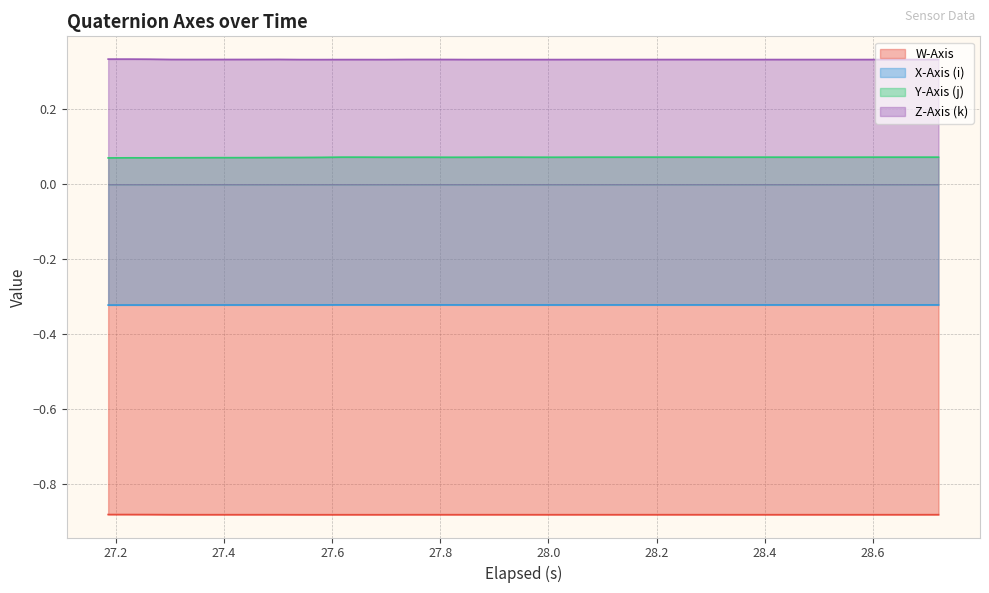

Rank the series by their maximum value, from highest to lowest.

Z-Axis (k), Y-Axis (j), X-Axis (i), W-Axis